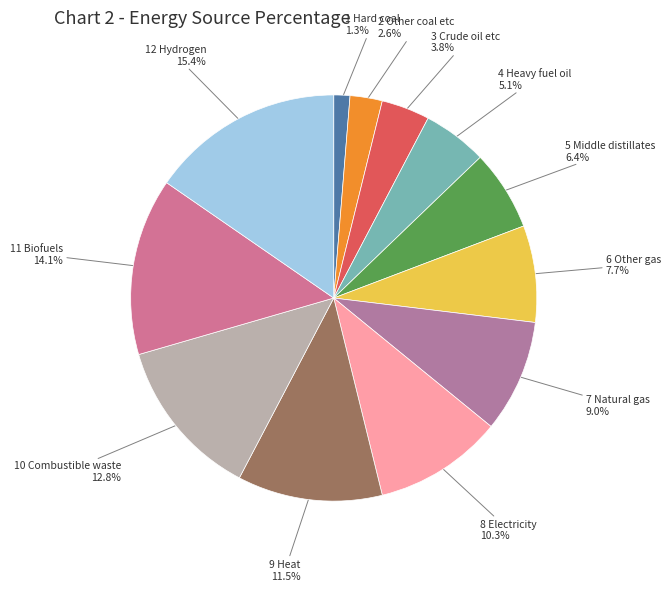

Is 5 Middle distillates the majority of the pie?

No